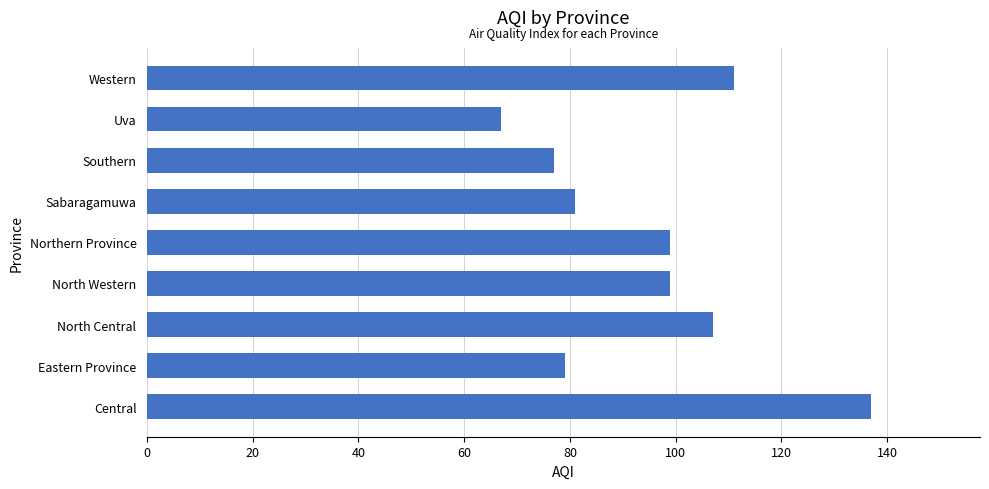

What is the change in value from Sabaragamuwa to Southern?

-4